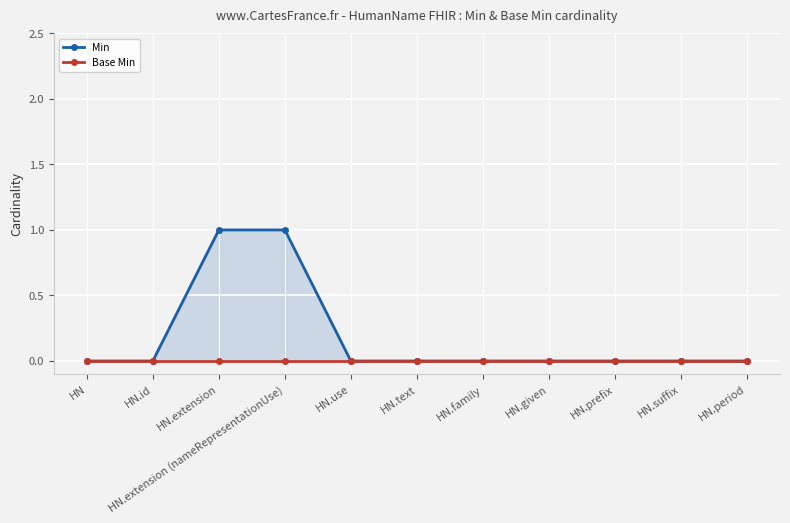

What is the label of the 5th point from the right?

HN.family